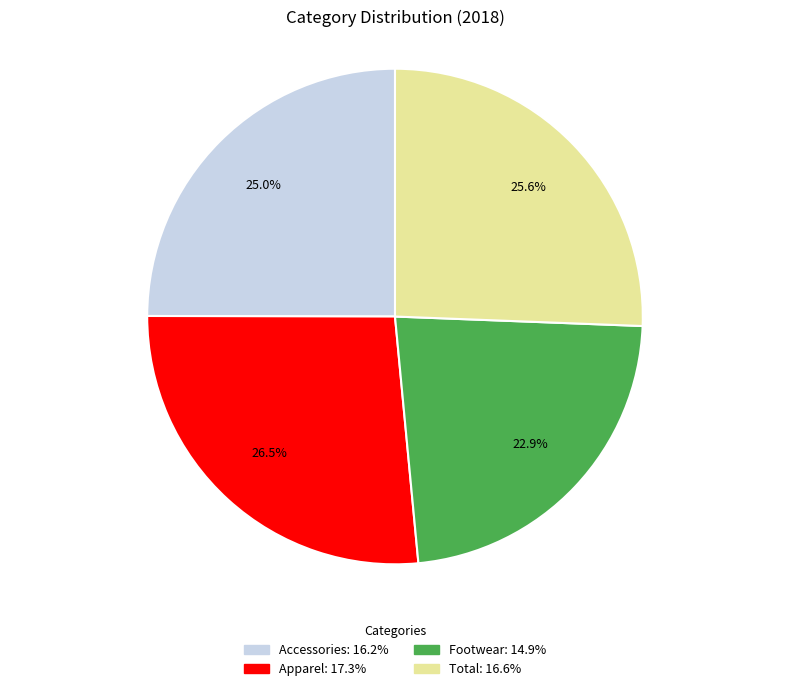

To the nearest percent, what is the difference between the largest and smallest slice percentages?

4%